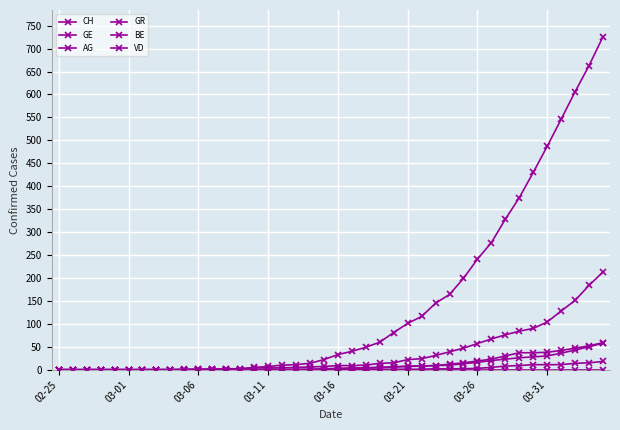

How many lines are shown in the chart?

6